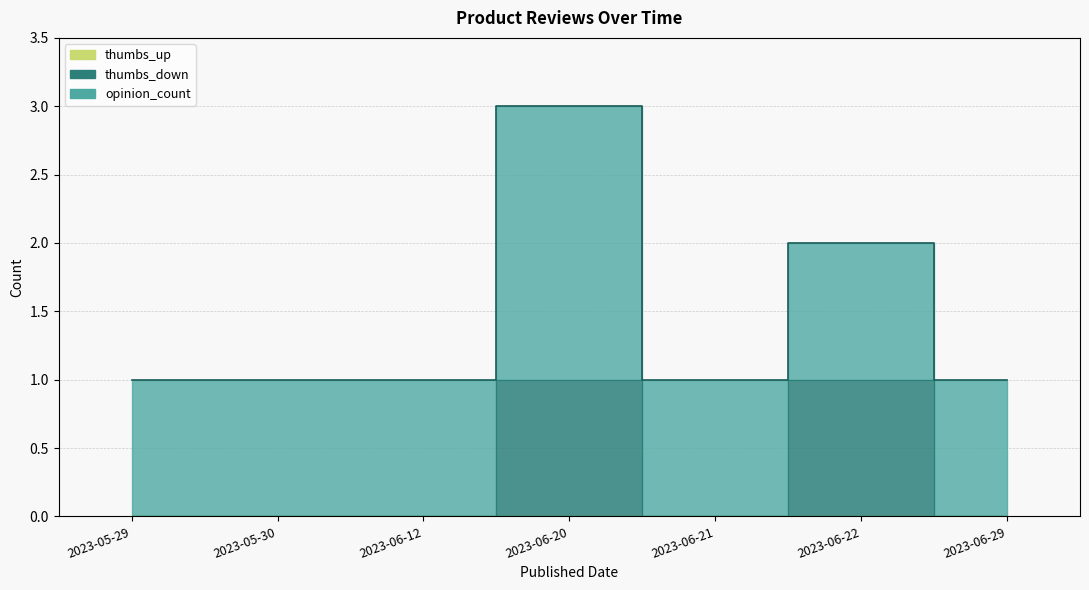

Does the chart display data point markers on the line(s)?

No